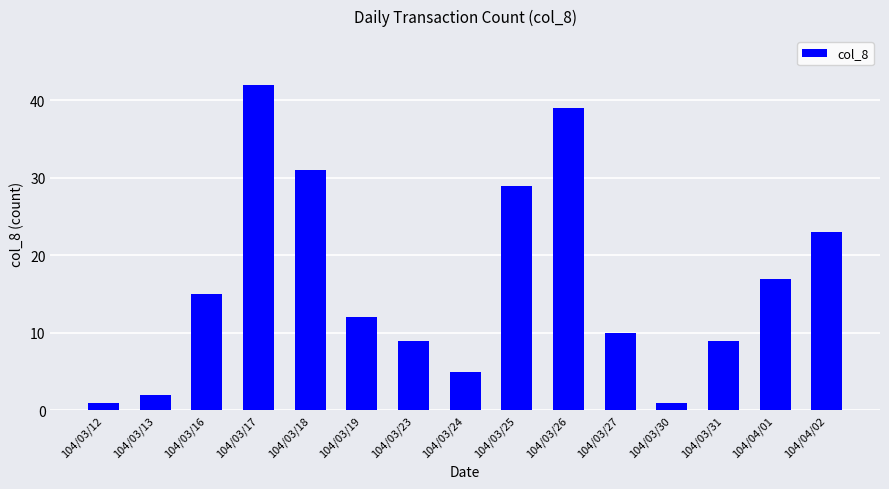

At which category does the chart reach its peak across all series?

104/03/17